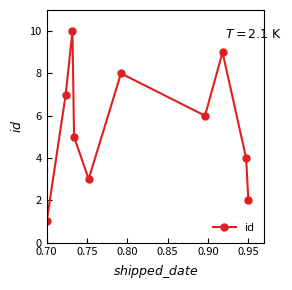

What is the average value?

6